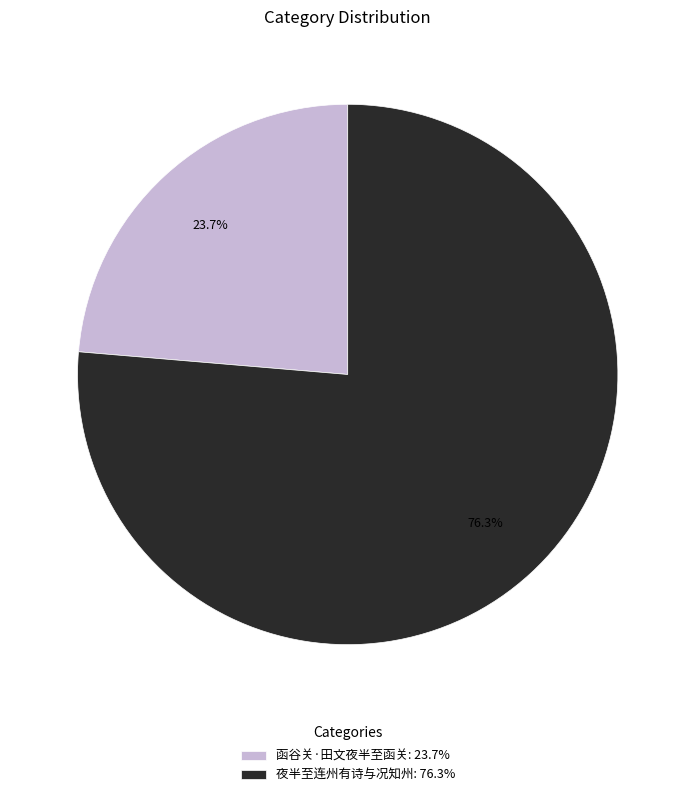

Is it true that 函谷关·田文夜半至函关 is 12% of the pie?

False